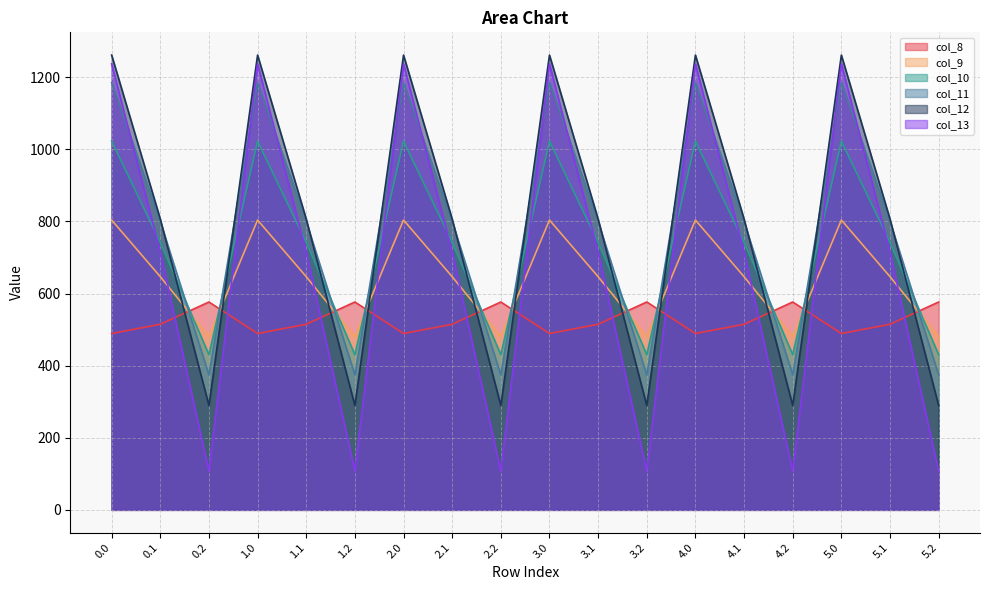

True or false: col_8 and col_9 intersect in this chart.

True